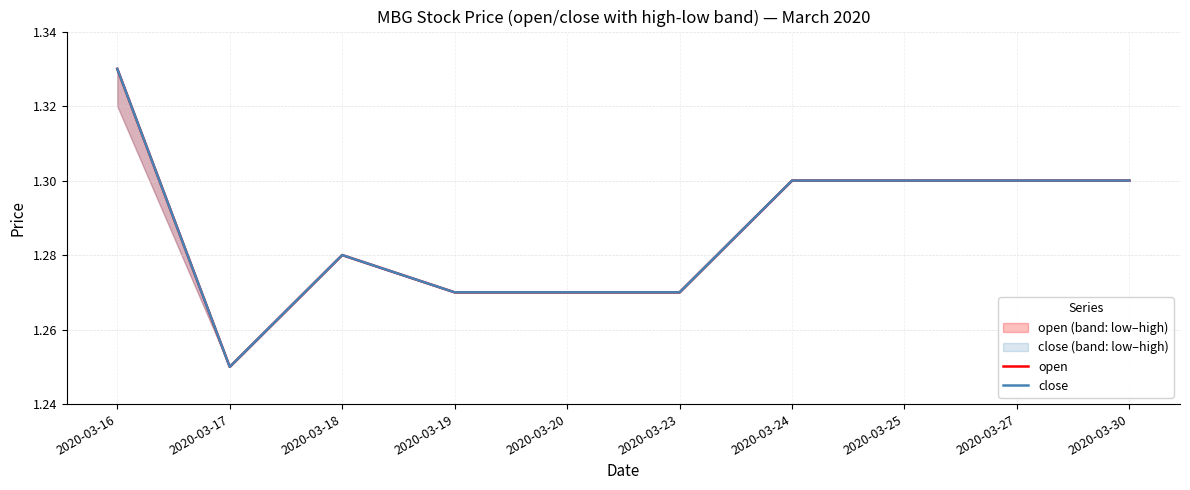

What value does the open series have at 2020-03-16?

1.3